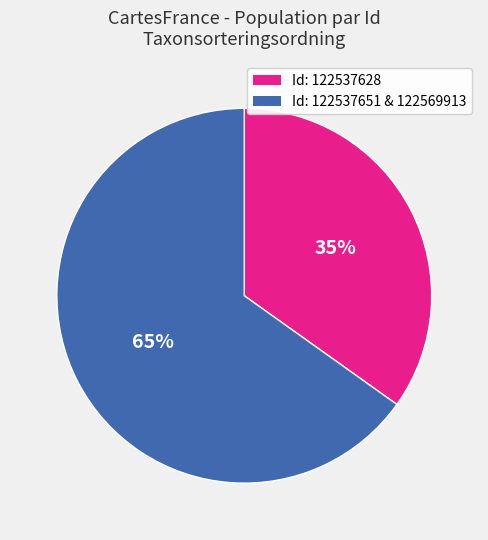

Does any single category account for the majority?

Yes